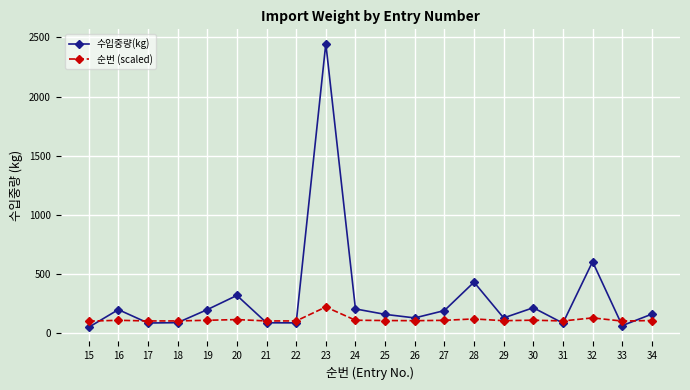

What is the value of the 순번 (scaled) point at the 20th from the left?

108.1